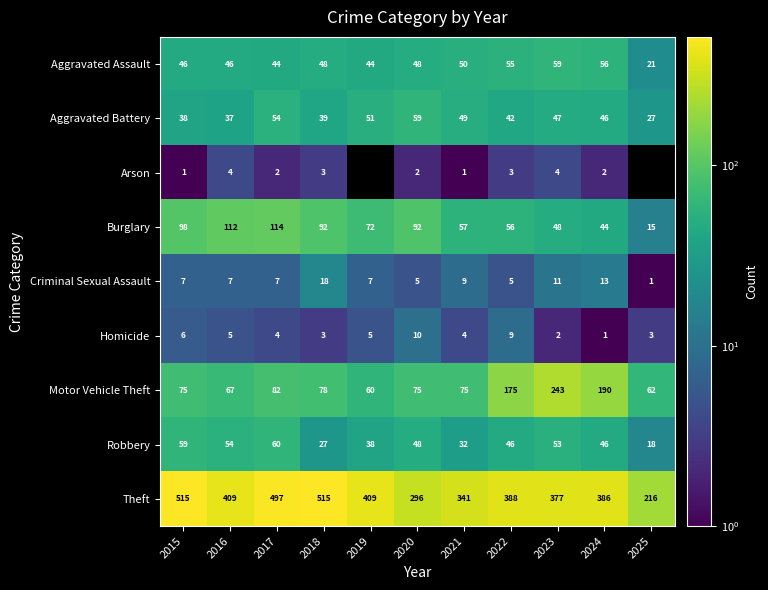

What is the highest value of the Theft series?

515